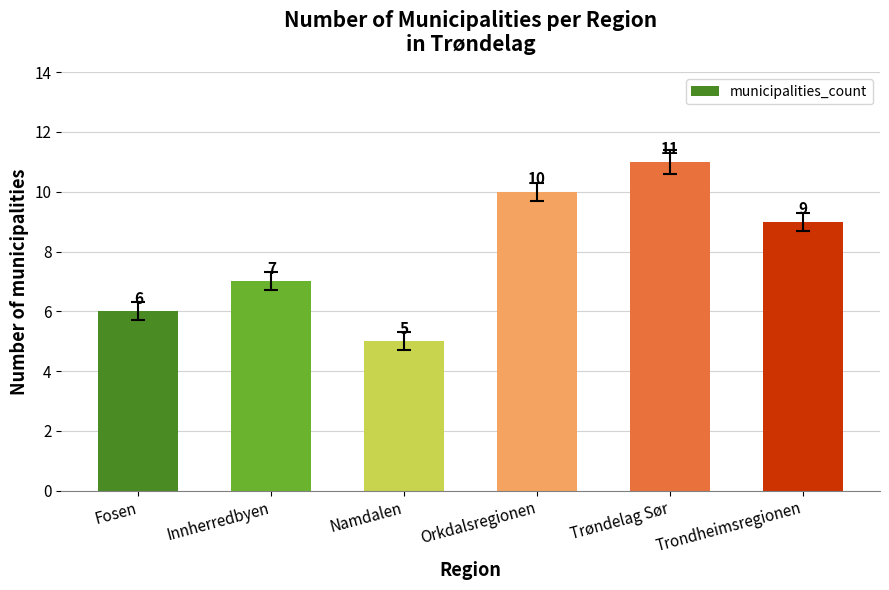

Does the chart contain stacked bars?

No